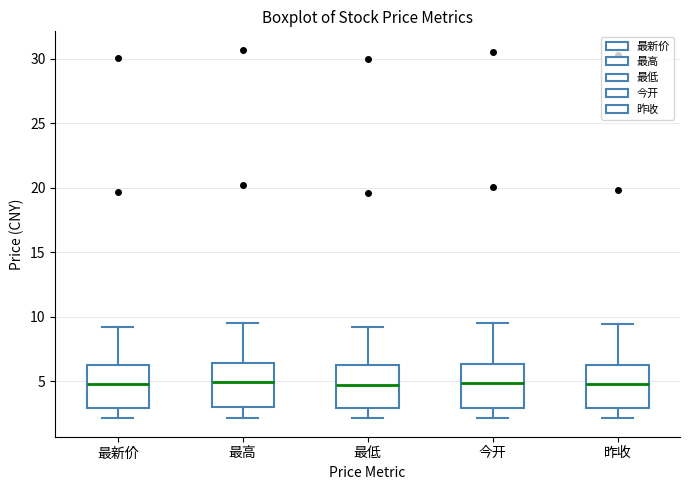

Reading left to right, transcribe this box plot: for each box, give where its median line is, the range the box spans, and where its two whiskers end, as read against the y-axis. The values are not printed on the chart, so give them approximately, as read against the axis.

最新价: median 5.0, box 3.0 to 6.5, whiskers 2.0 to 9.0
最高: median 5.0, box 3.0 to 6.5, whiskers 2.0 to 9.5
最低: median 5.0, box 3.0 to 6.0, whiskers 2.0 to 9.0
今开: median 5.0, box 3.0 to 6.5, whiskers 2.0 to 9.5
昨收: median 5.0, box 3.0 to 6.5, whiskers 2.0 to 9.5